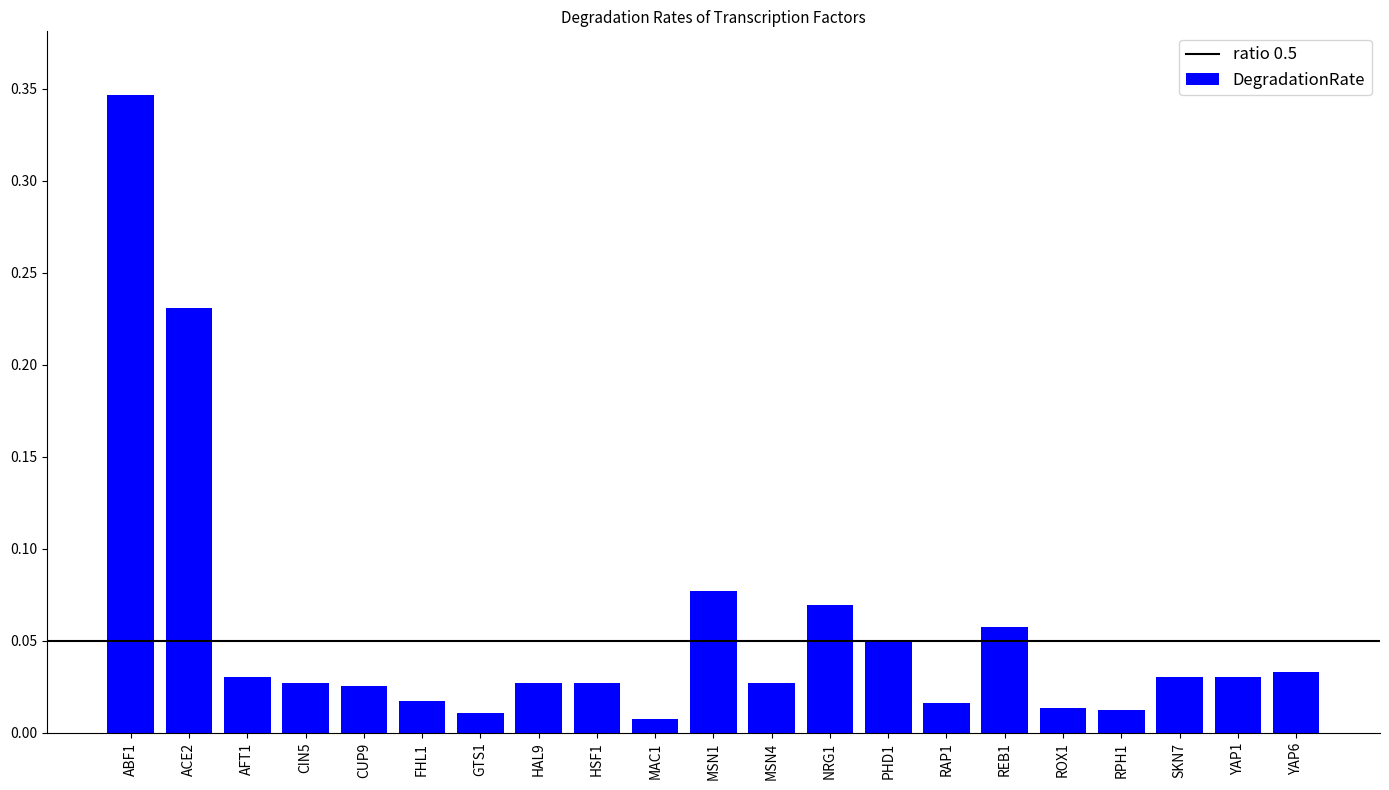

What is the change in value from ABF1 to AFT1?

-0.3